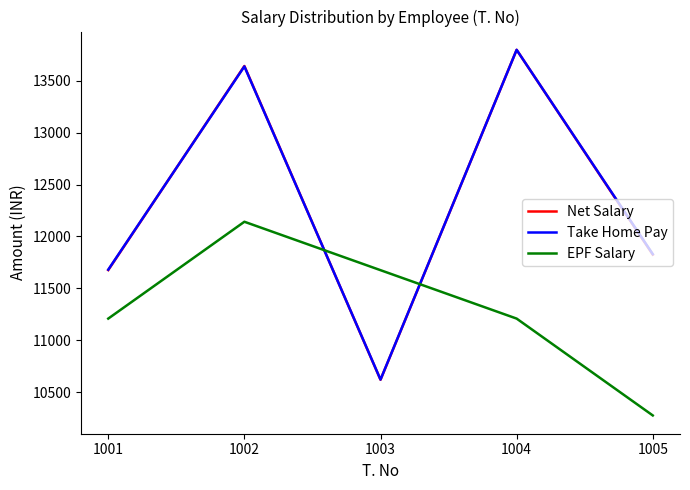

Between 1002 and 1004, which series saw the biggest shift?

EPF Salary